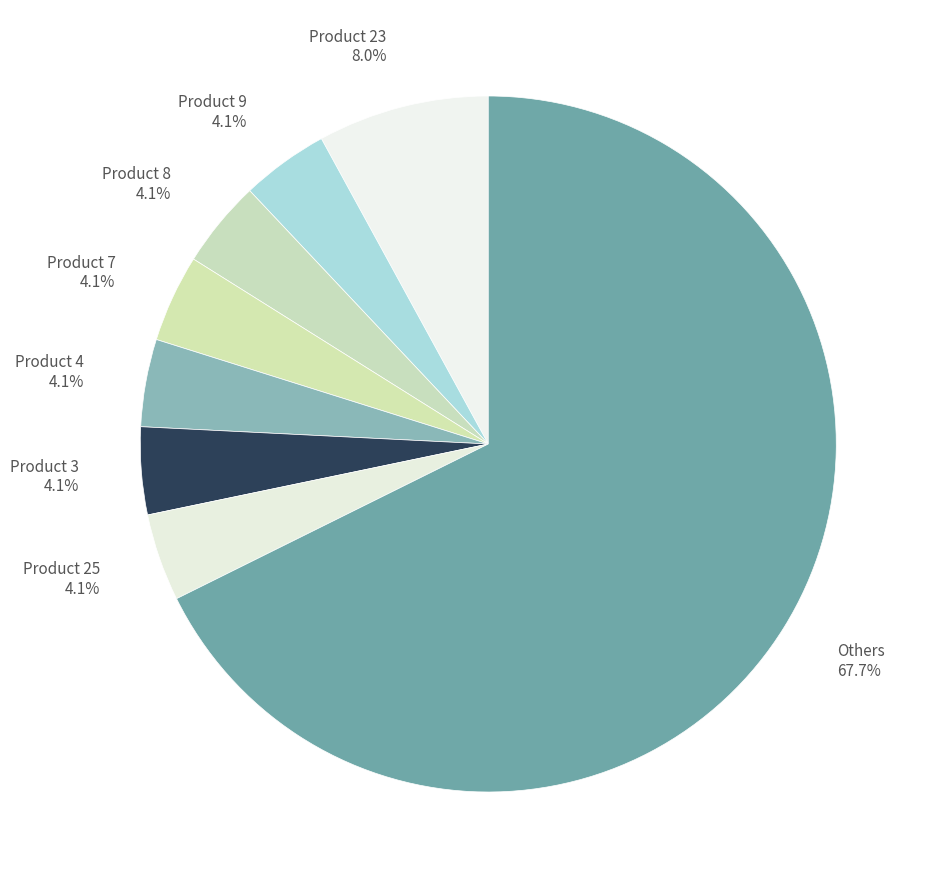

How many segments does this pie chart have?

8